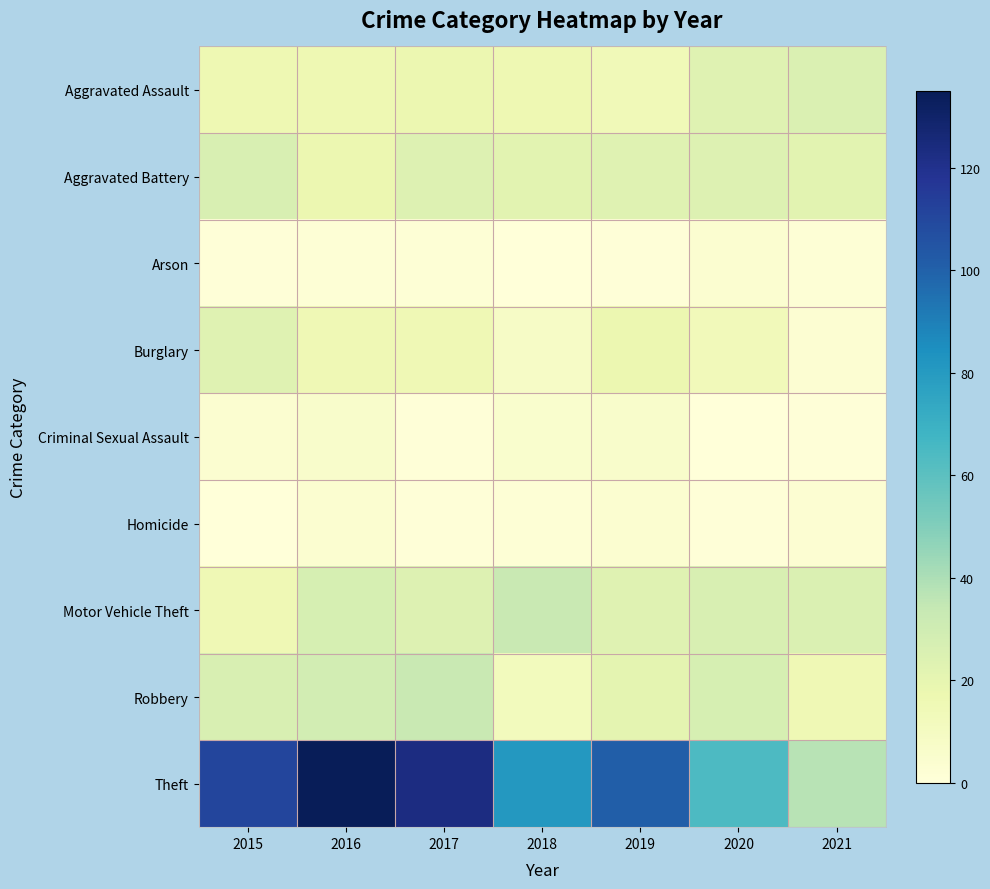

Which label corresponds to the smallest value in the chart?

2018